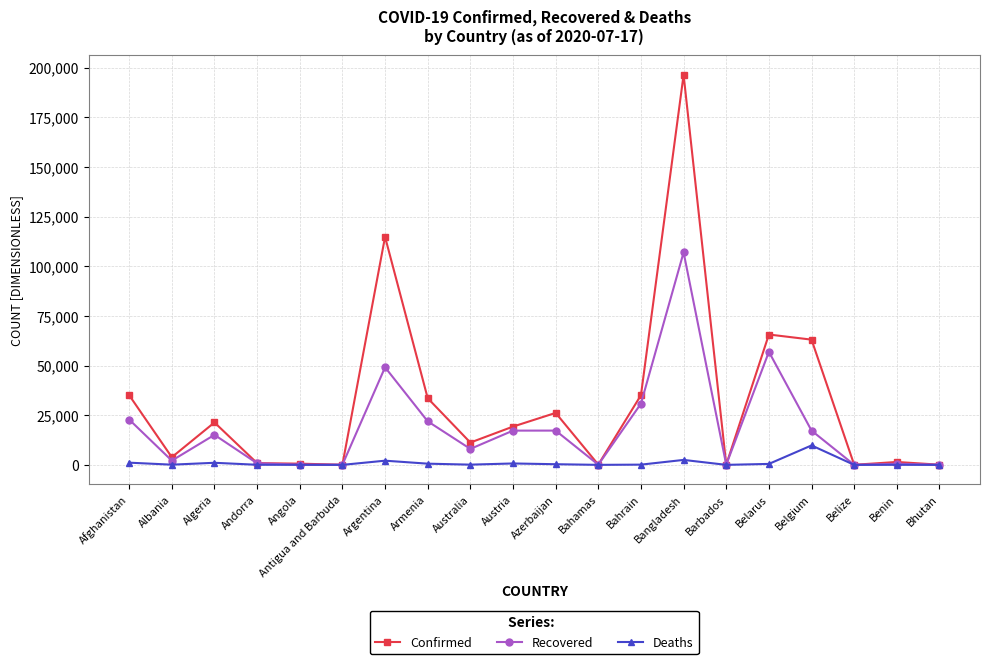

True or false: Confirmed has a value of 19270 at Austria.

True